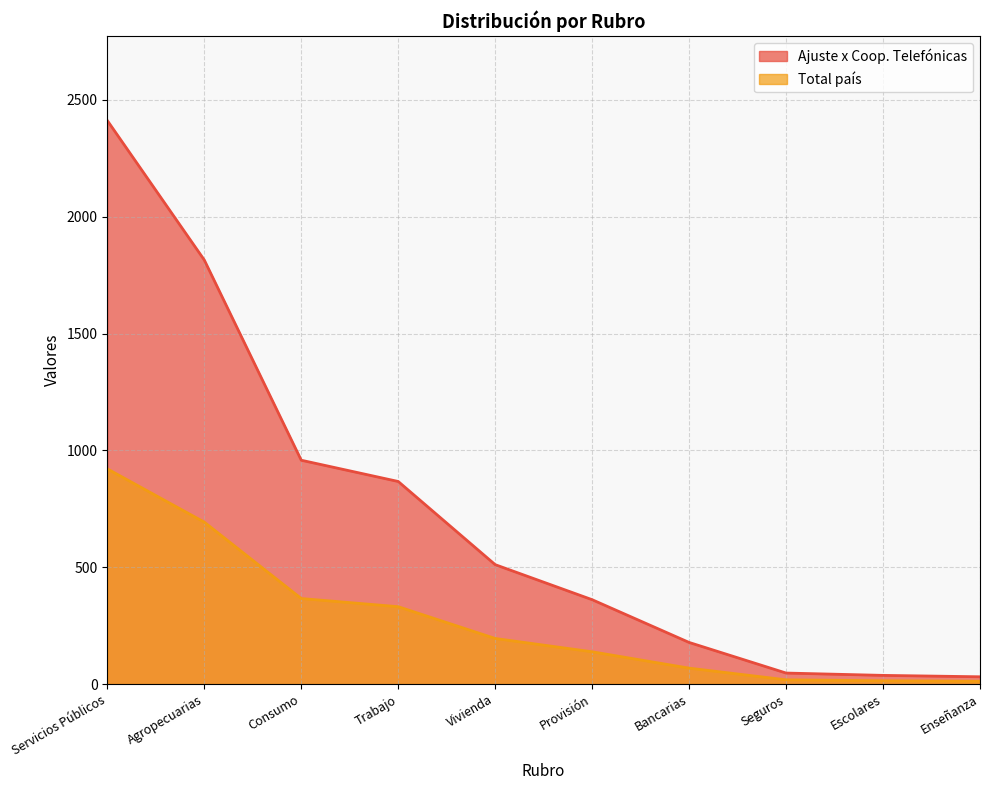

The Total país series shows 331 at Trabajo. True or false?

True